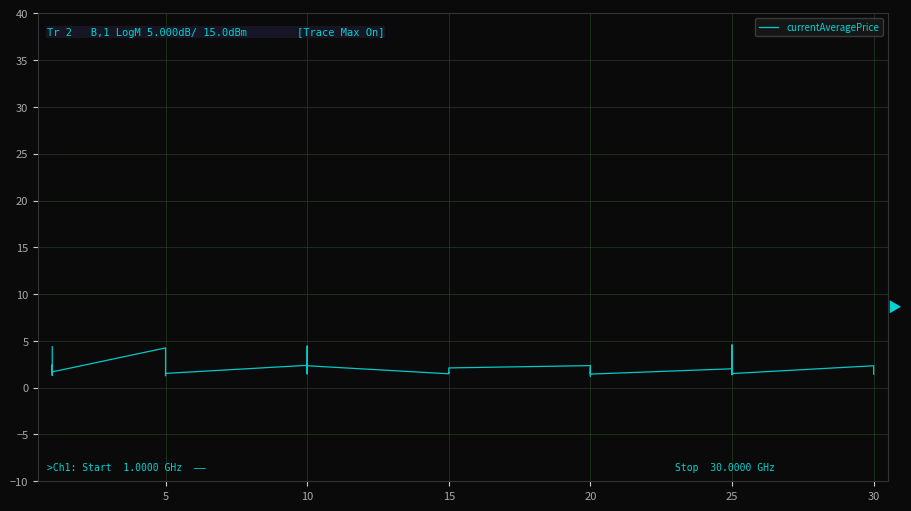

The chart shows a value of 2.4 at 18. True or false?

False